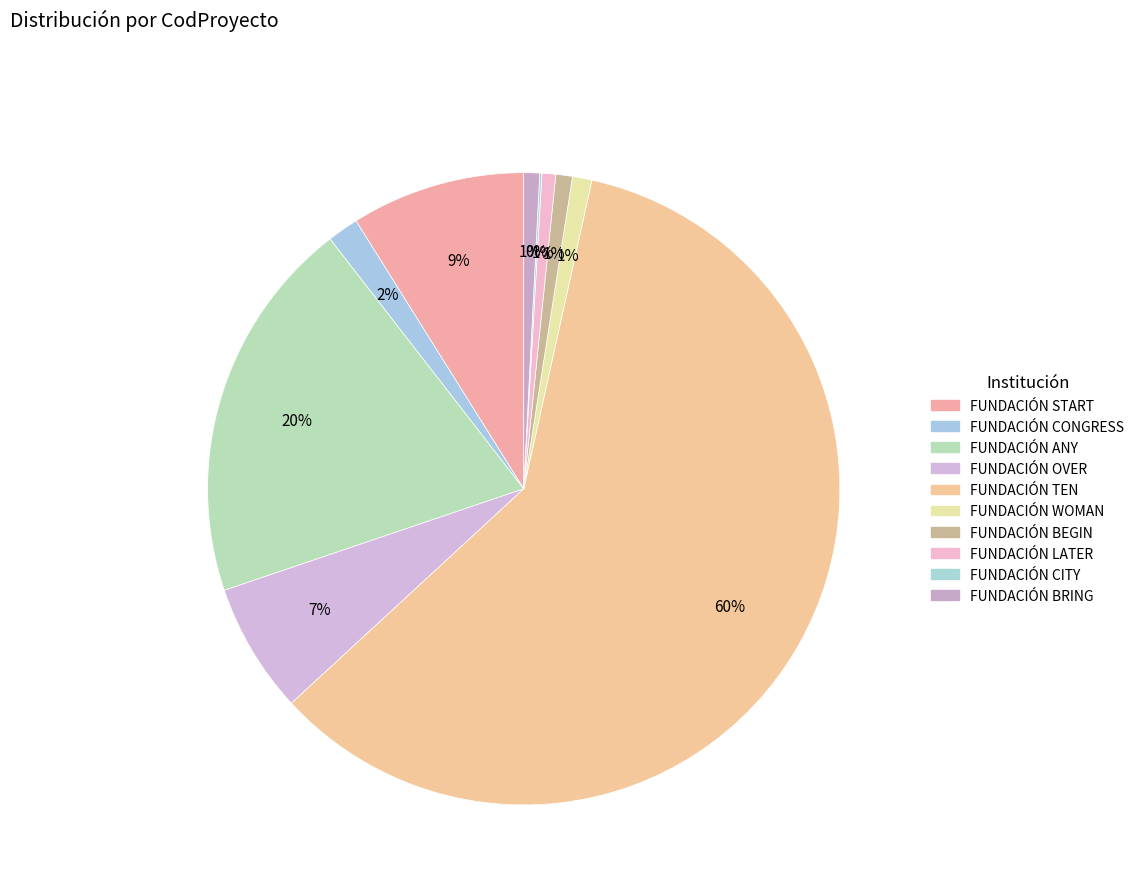

What is the ratio of the value at FUNDACIÓN START to the value at FUNDACIÓN CITY?

80.9